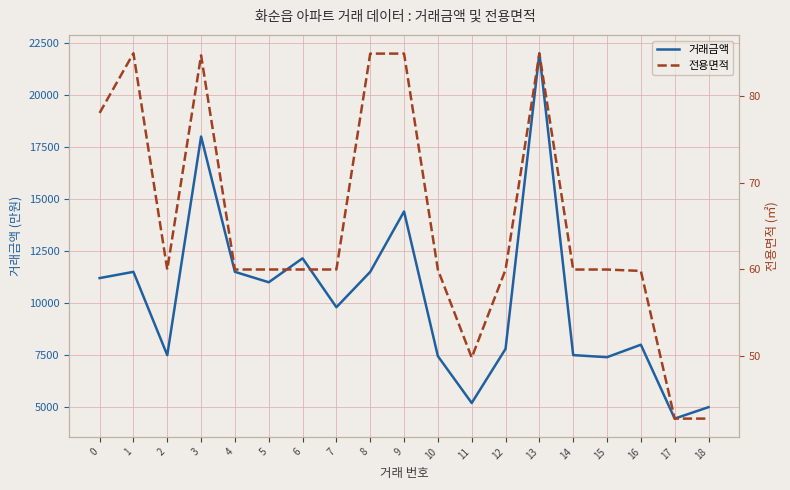

How many values in the 거래금액 series are below 9800?

9